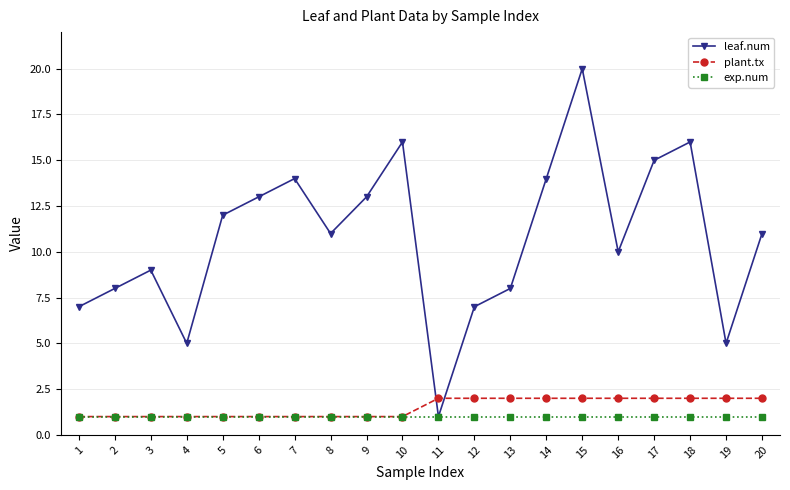

Does the chart display data point markers on the line(s)?

Yes